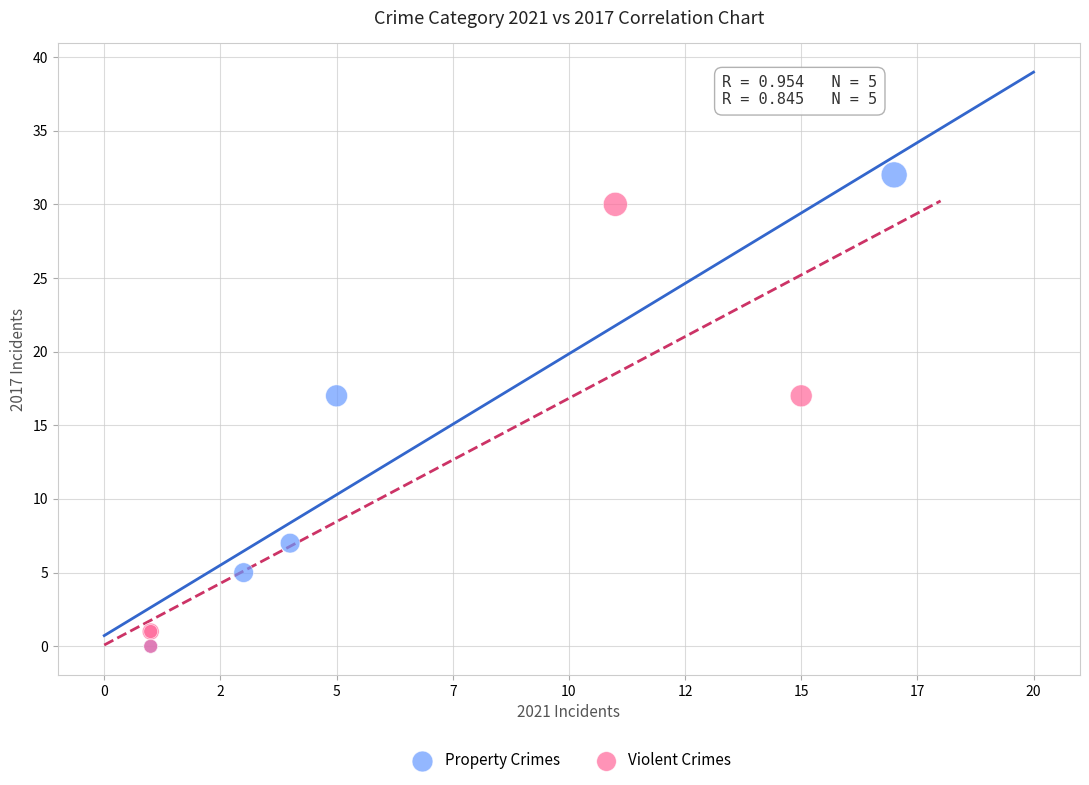

Which series has the widest spread of Y values?

Property Crimes